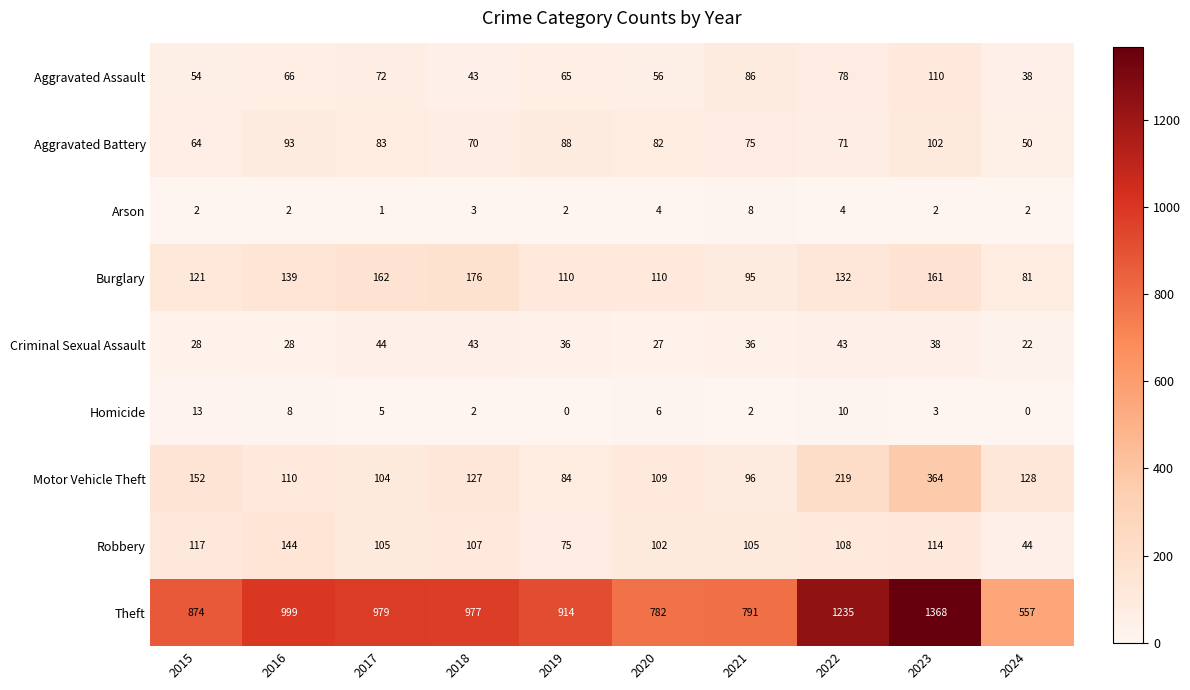

What is the maximum value for Criminal Sexual Assault?

44